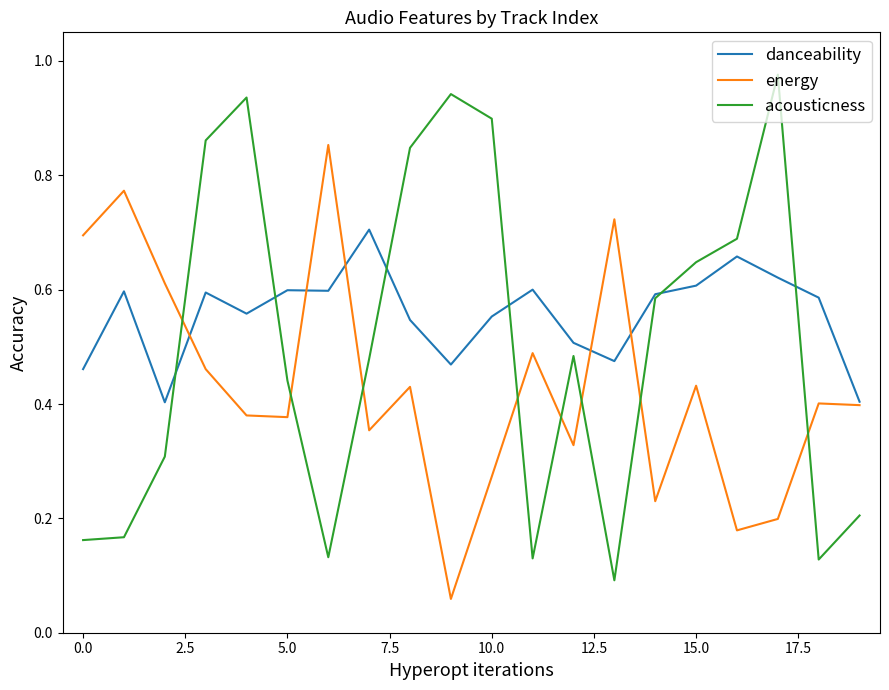

Which series has the largest total across all categories?

danceability